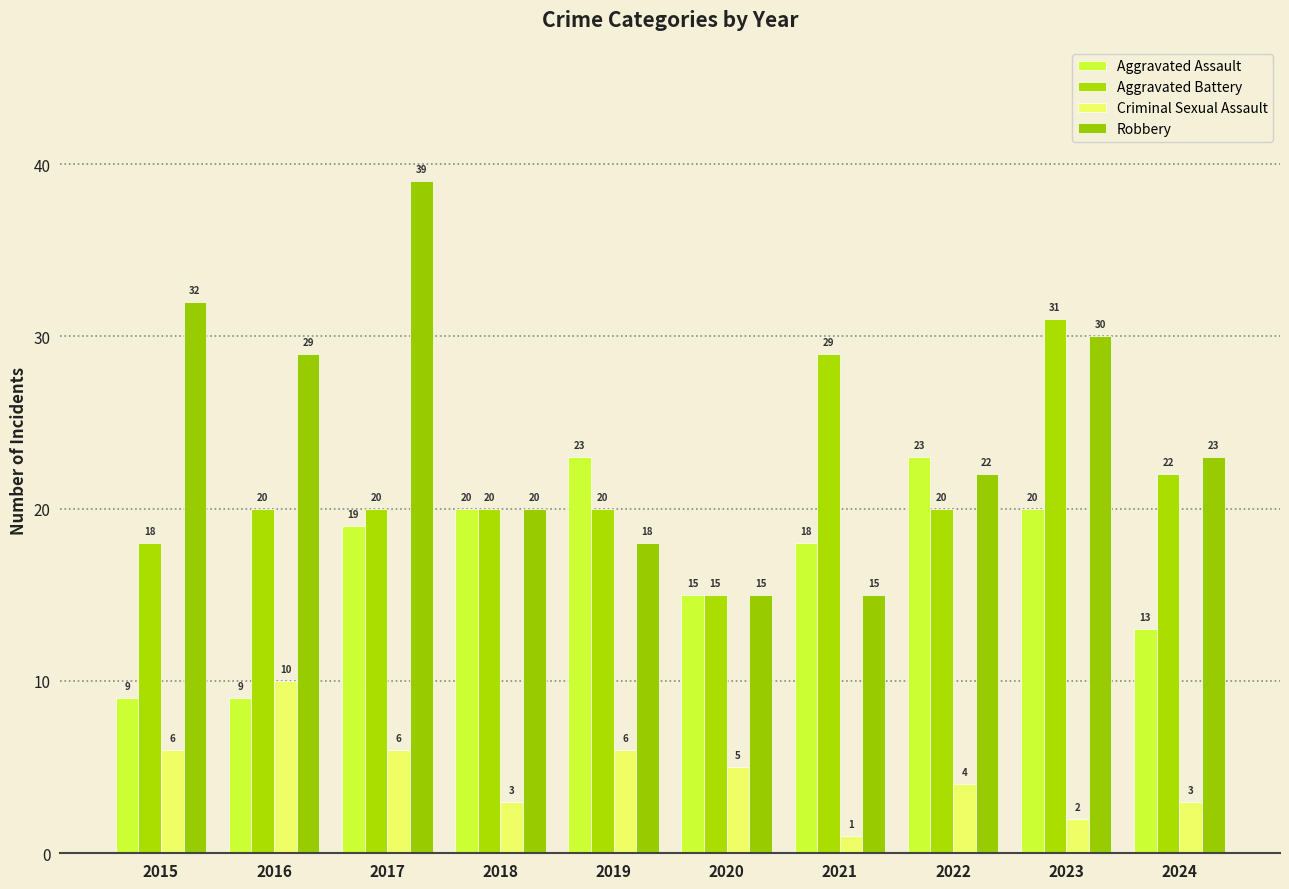

What is the maximum value for Robbery?

39